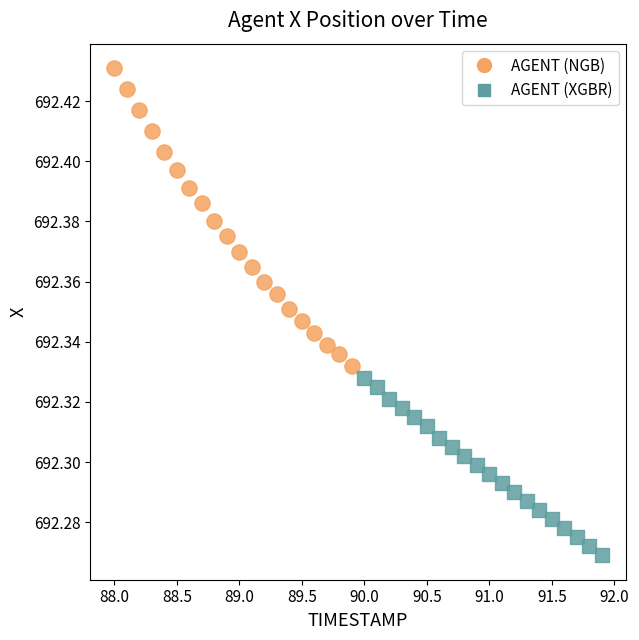

Which series reaches the maximum Y coordinate?

AGENT (NGB)